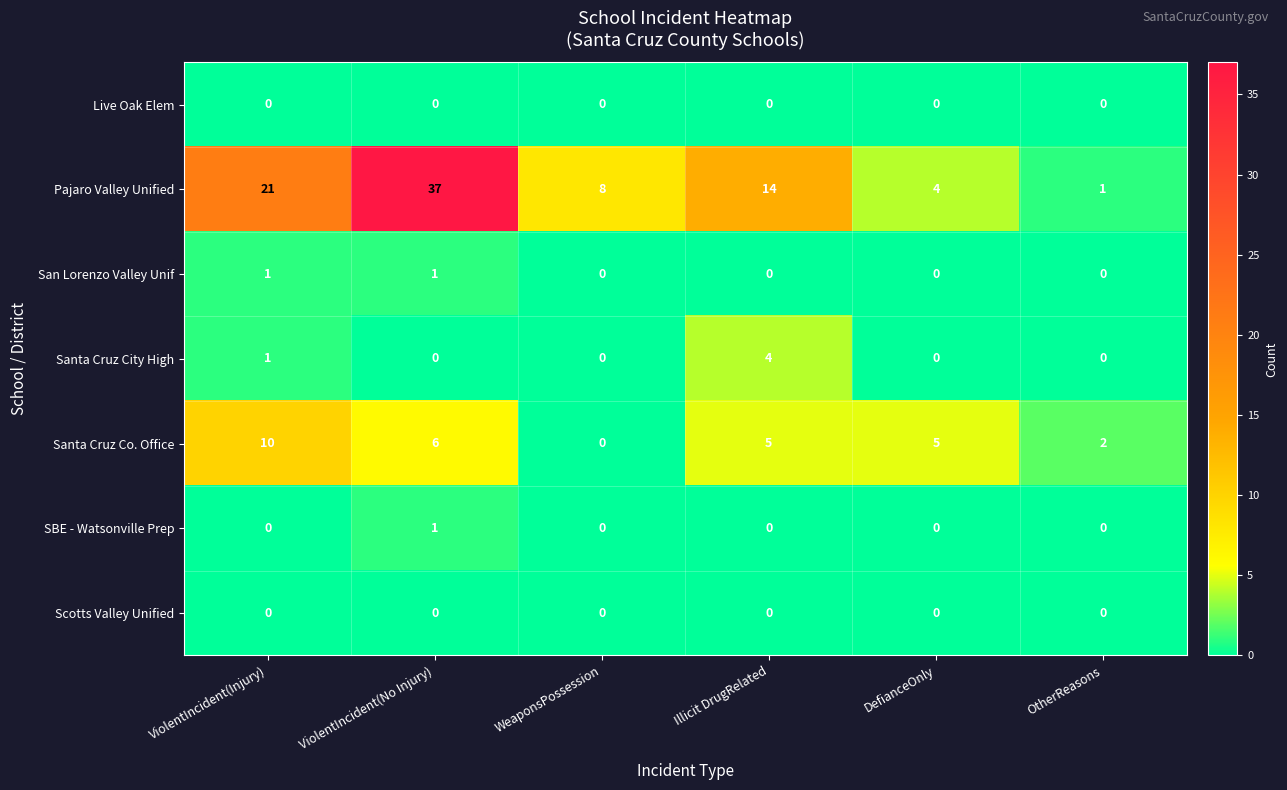

What is the spread (max minus min) of values at OtherReasons?

2